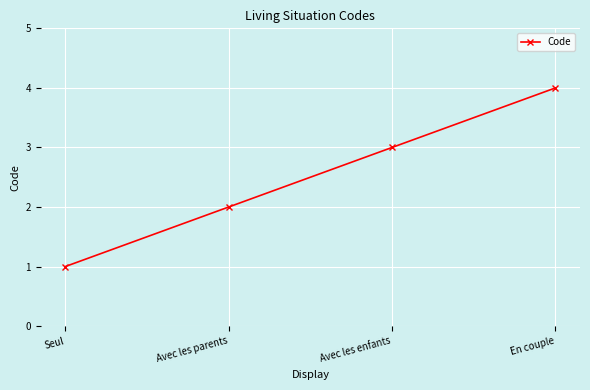

Reading left to right, what are all the values shown in this chart?

Seul=1	Avec les parents=2	Avec les enfants=3	En couple=4